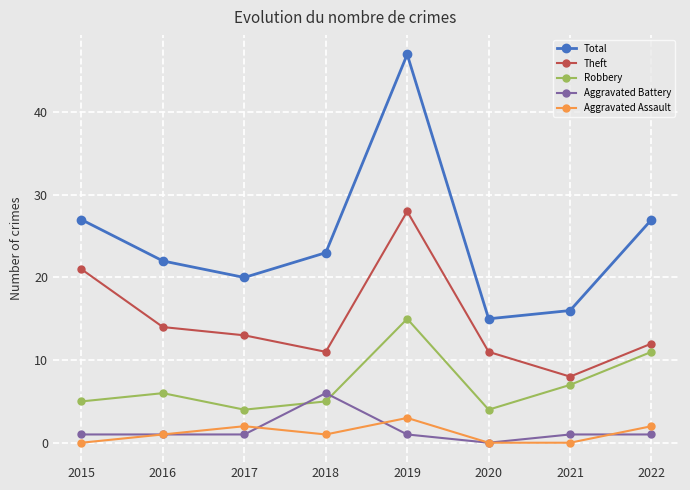

How many distinct data groups are displayed?

5